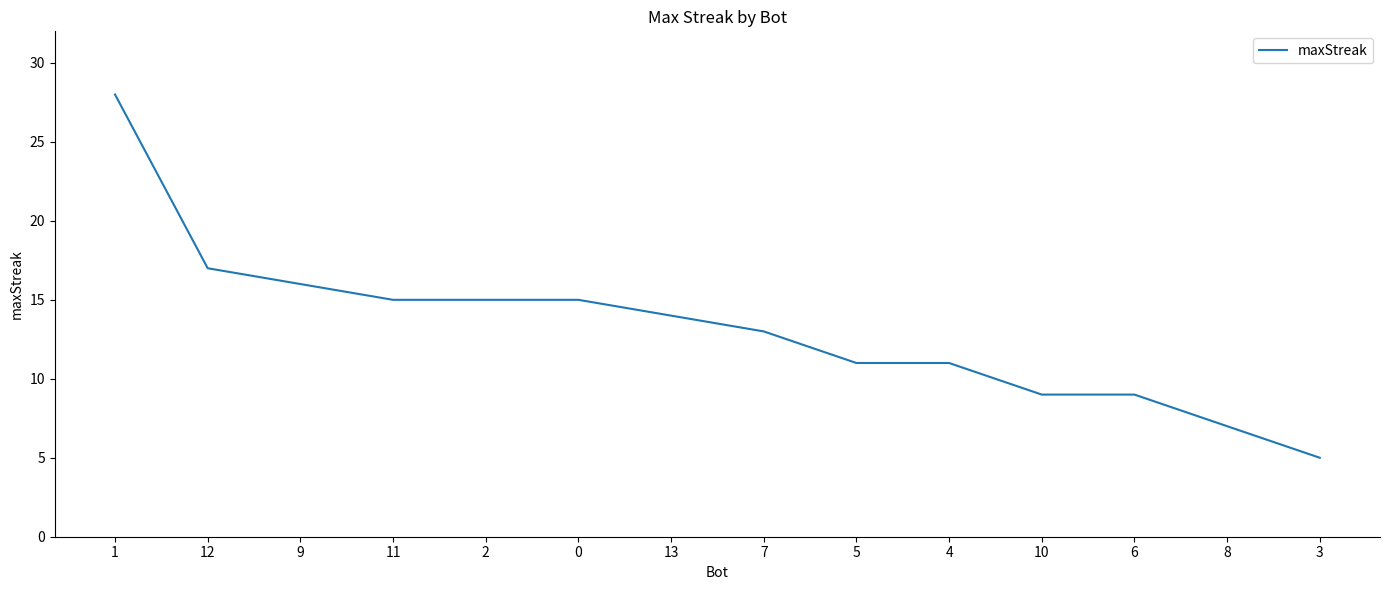

Does the chart display data point markers on the line(s)?

No